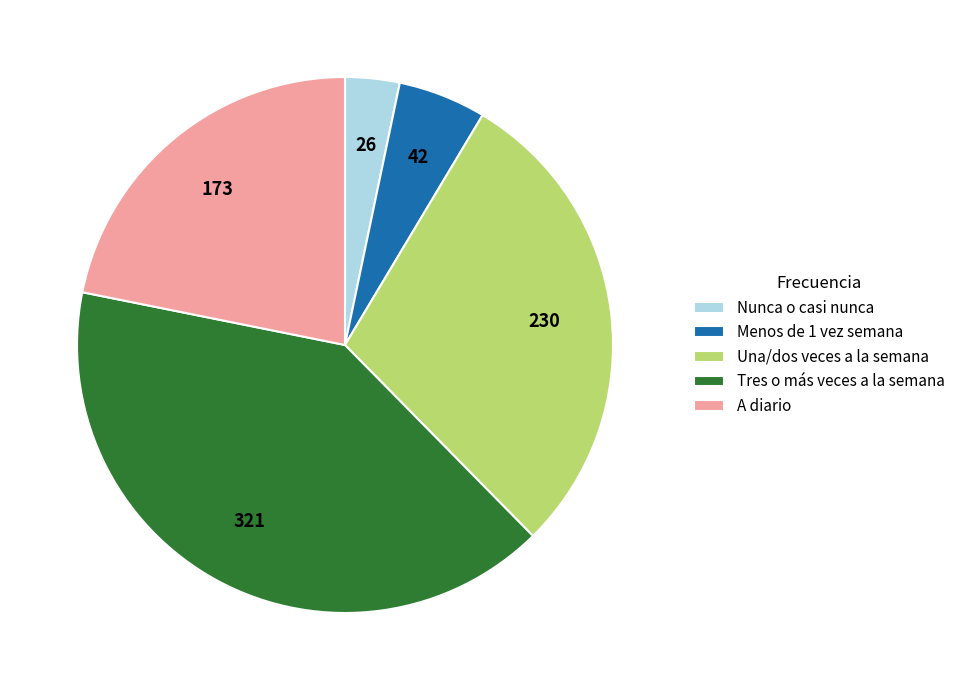

How many slices are in this pie chart?

5